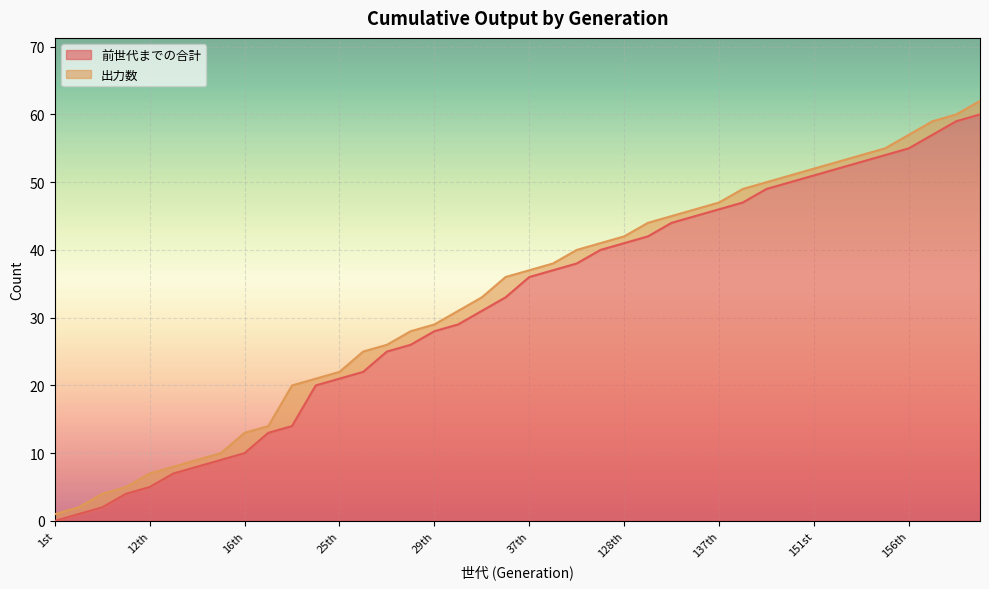

True or false: the data has more than 2 interior local peaks.

False